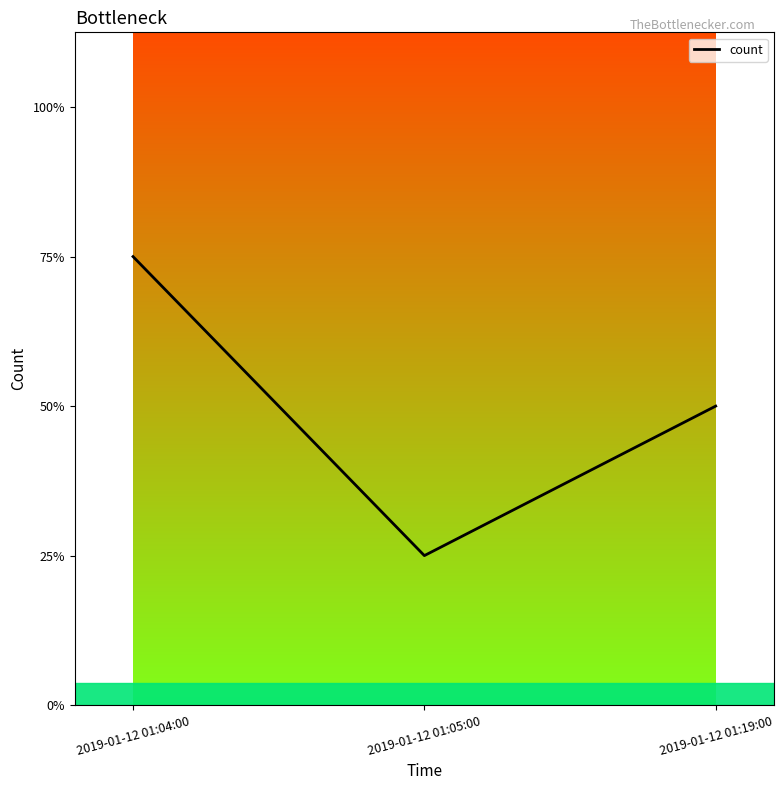

What is the label of the 1st point from the left?

2019-01-12 01:04:00